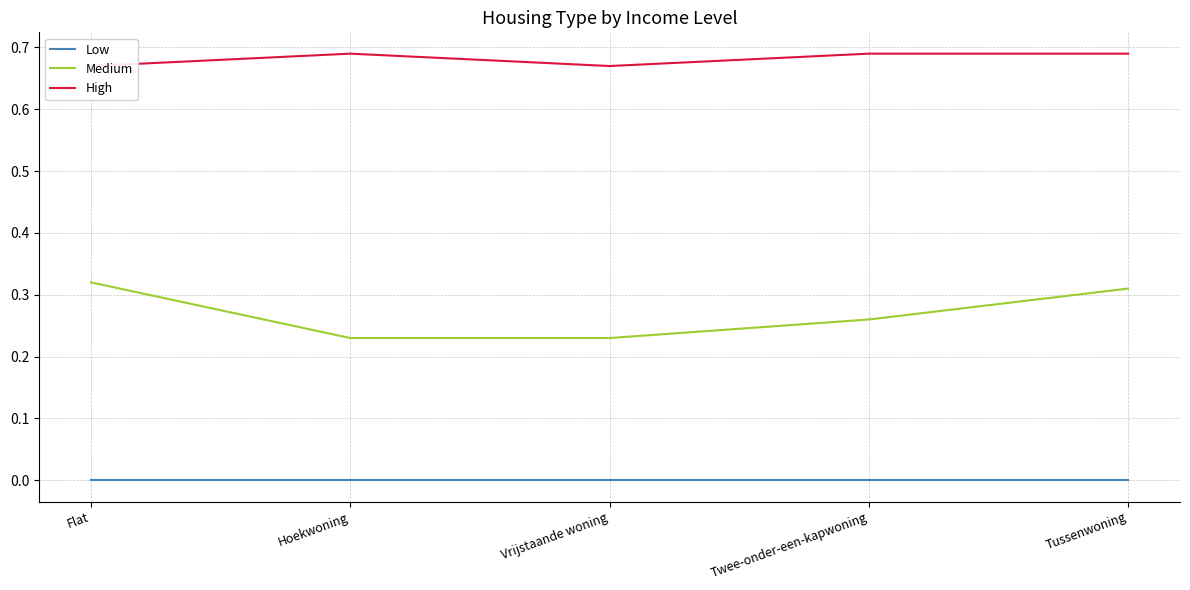

At which label does Low reach its minimum?

Flat